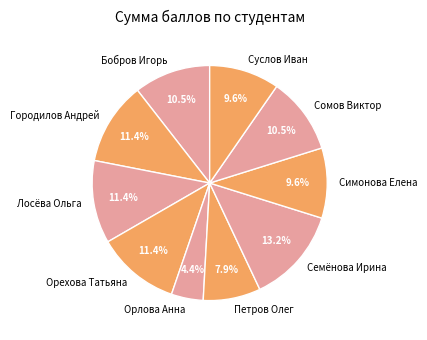

What percentage do Петров Олег and Лосёва Ольга together represent?

19.3%